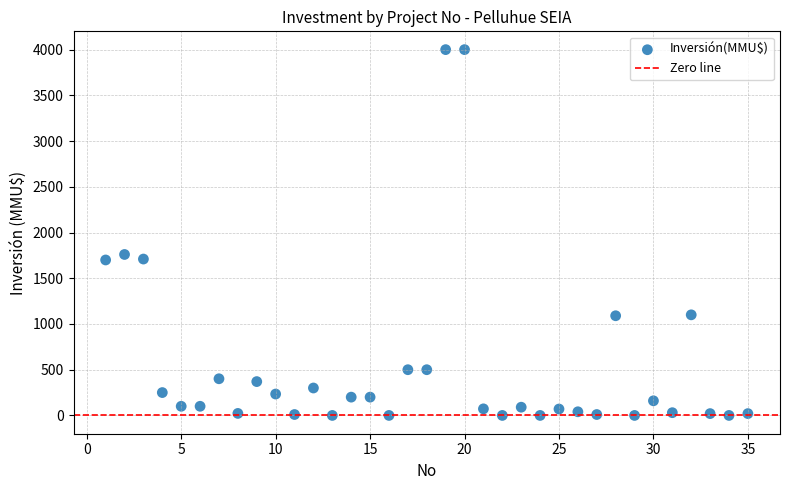

What is the range of Y values (max minus min)?

4000